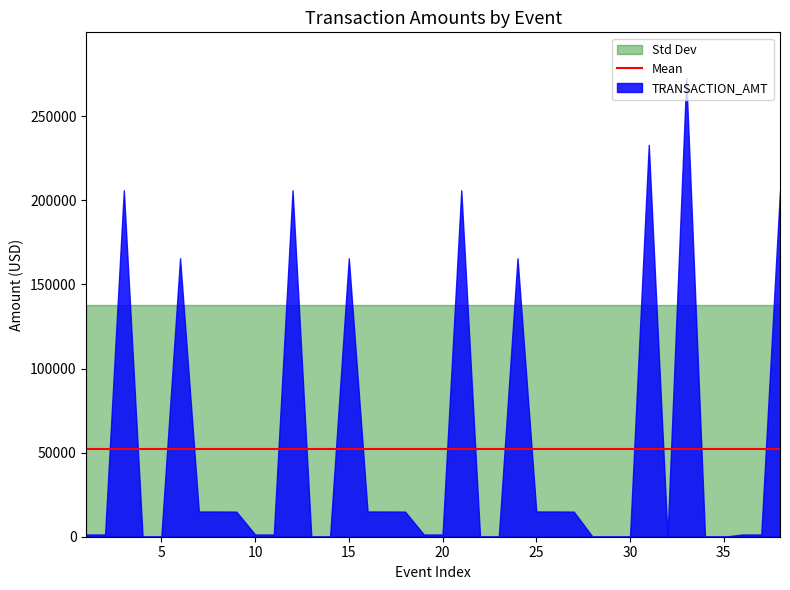

In REPORTING_AMT, how many points are higher than both neighbors (excluding endpoints)?

8